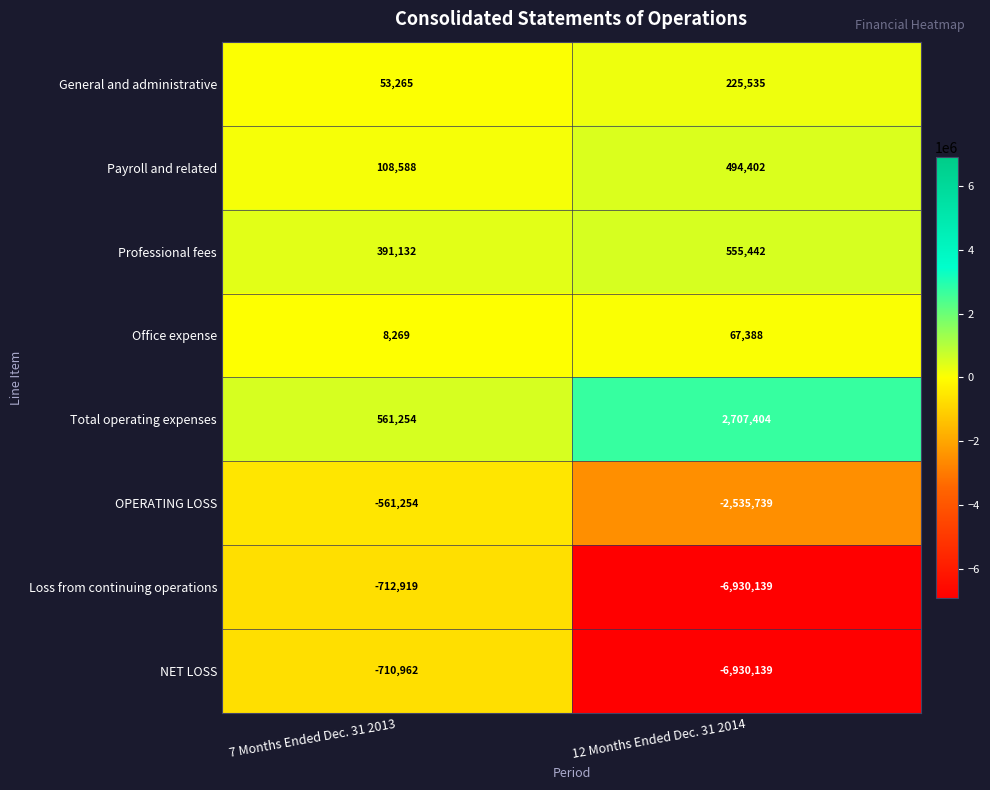

What is the maximum value shown in the chart?

2707404